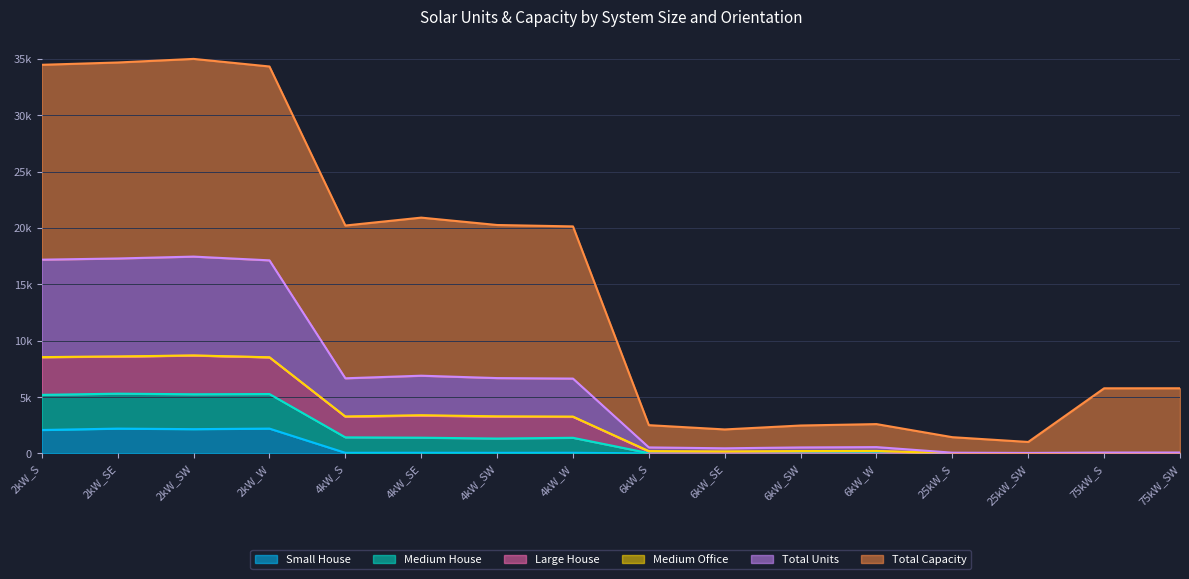

What is the maximum value shown in the chart?

34998